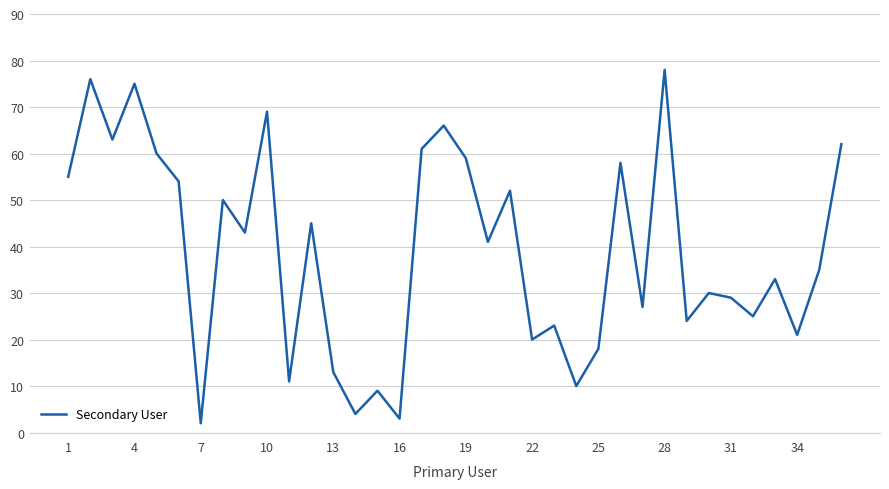

What is the difference between the second highest and second lowest values?

73